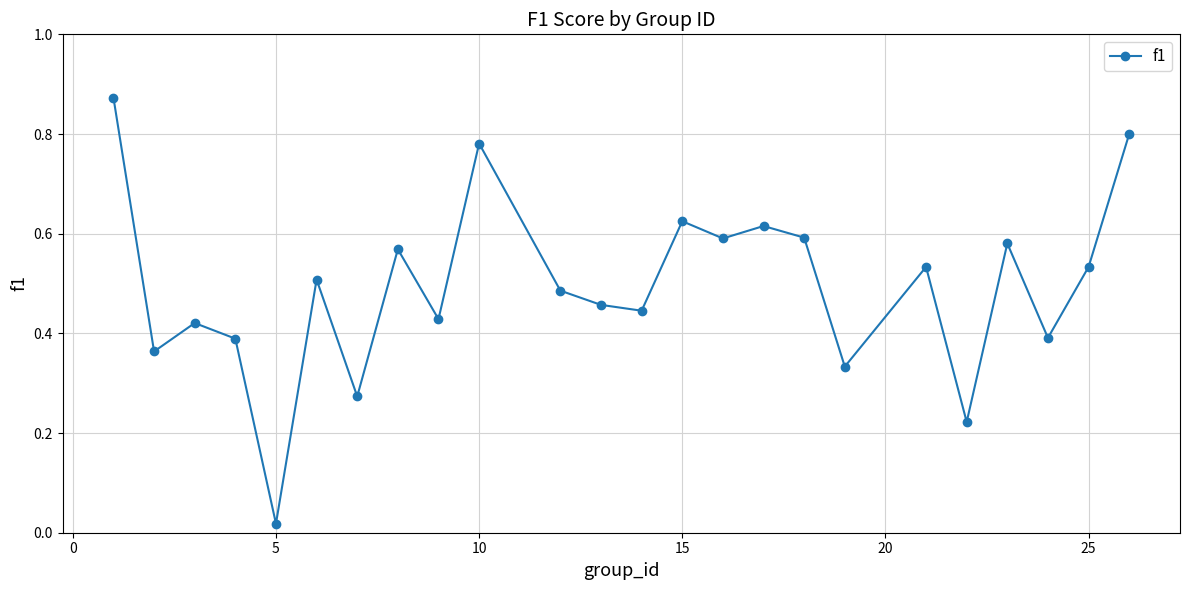

How many interior local peaks (higher than both neighbors) does the data have?

8